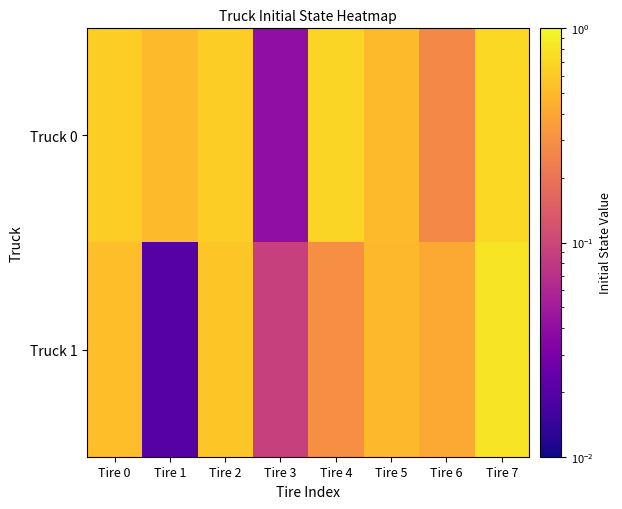

At how many categories does at least one series exceed 0?

8